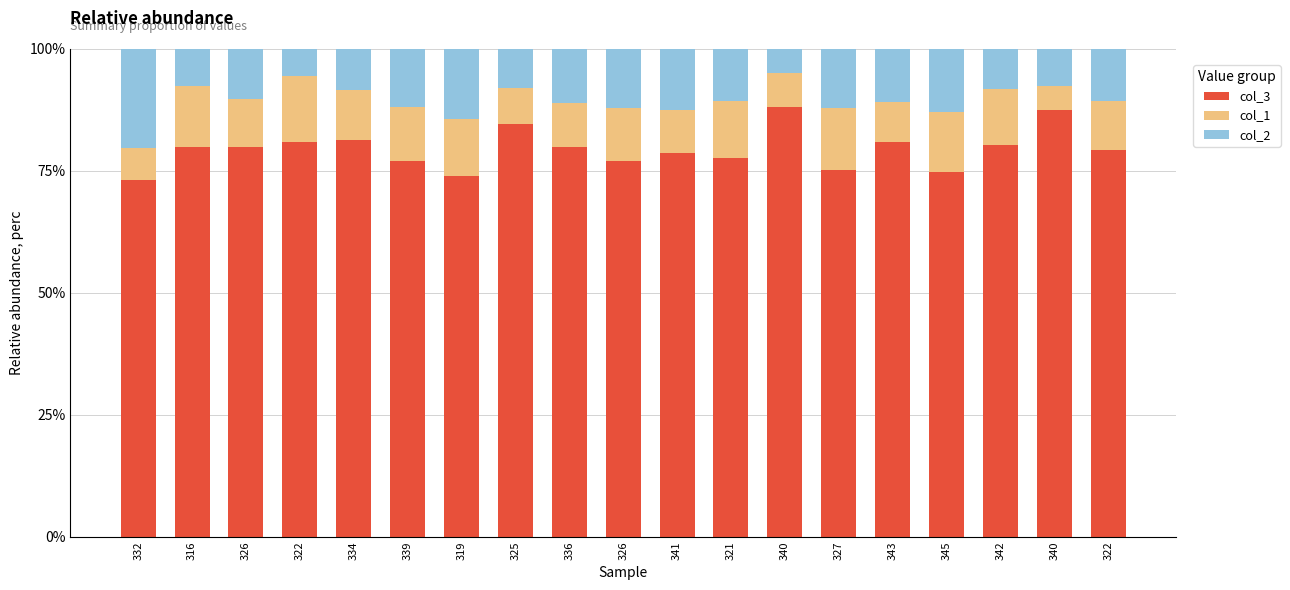

The value of col_1 at 321 is 11.7. True or false?

True